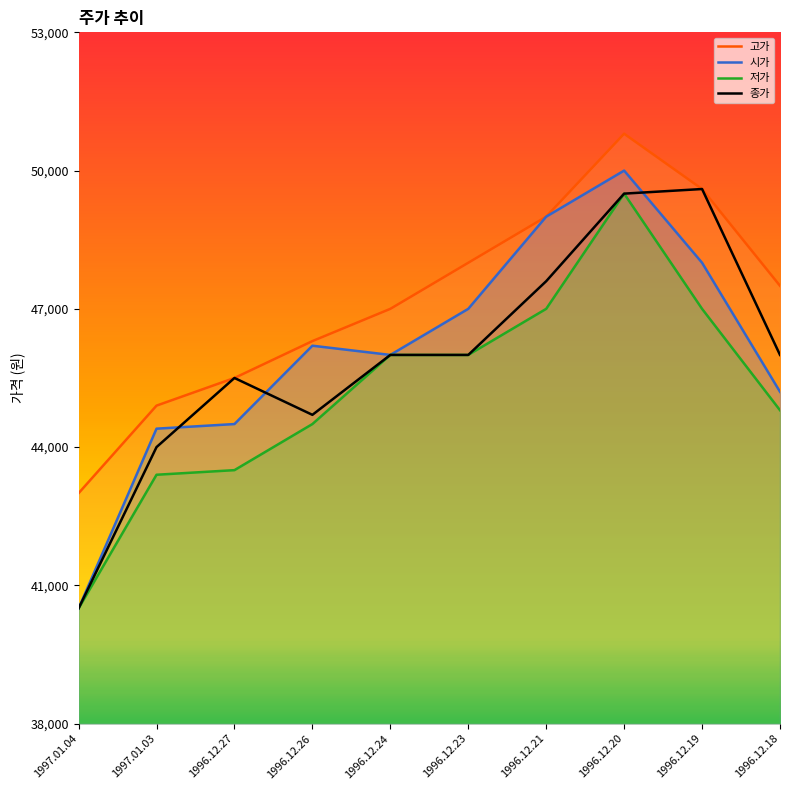

How many data points in 시가 are above 46200?

4